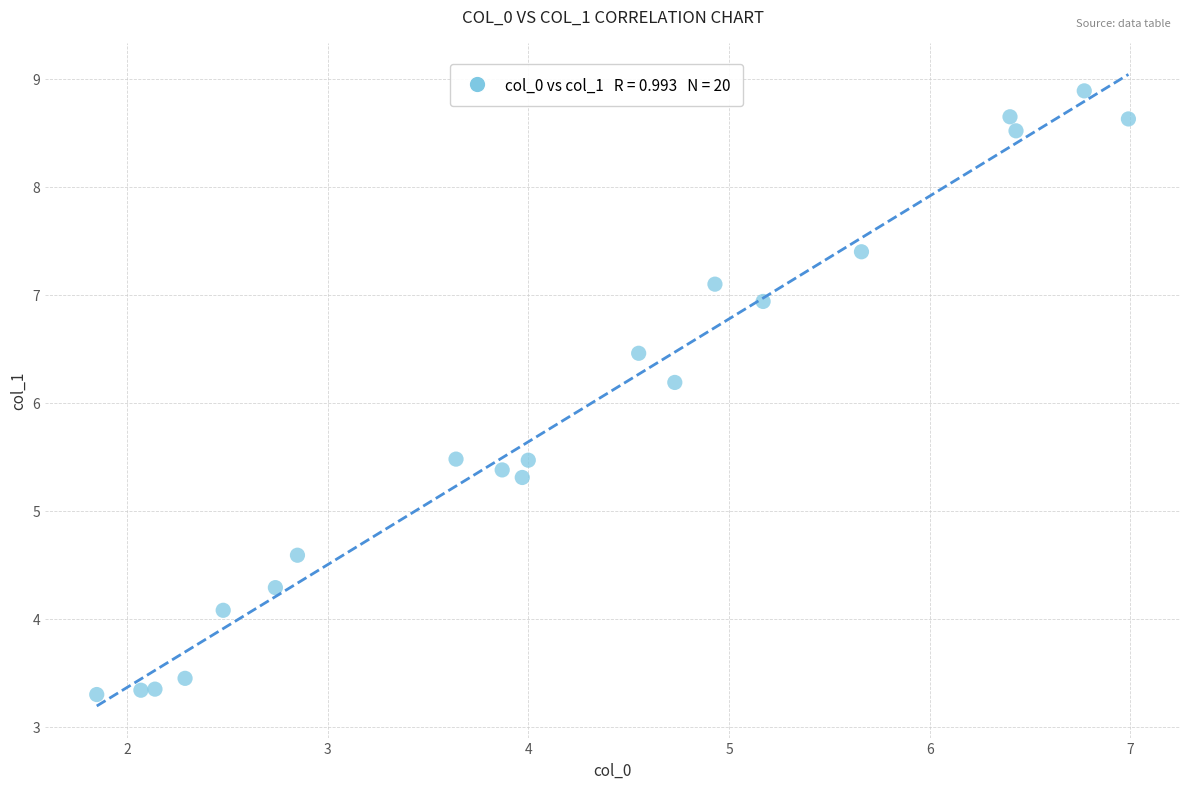

What is the range of X values (max minus min)?

5.1